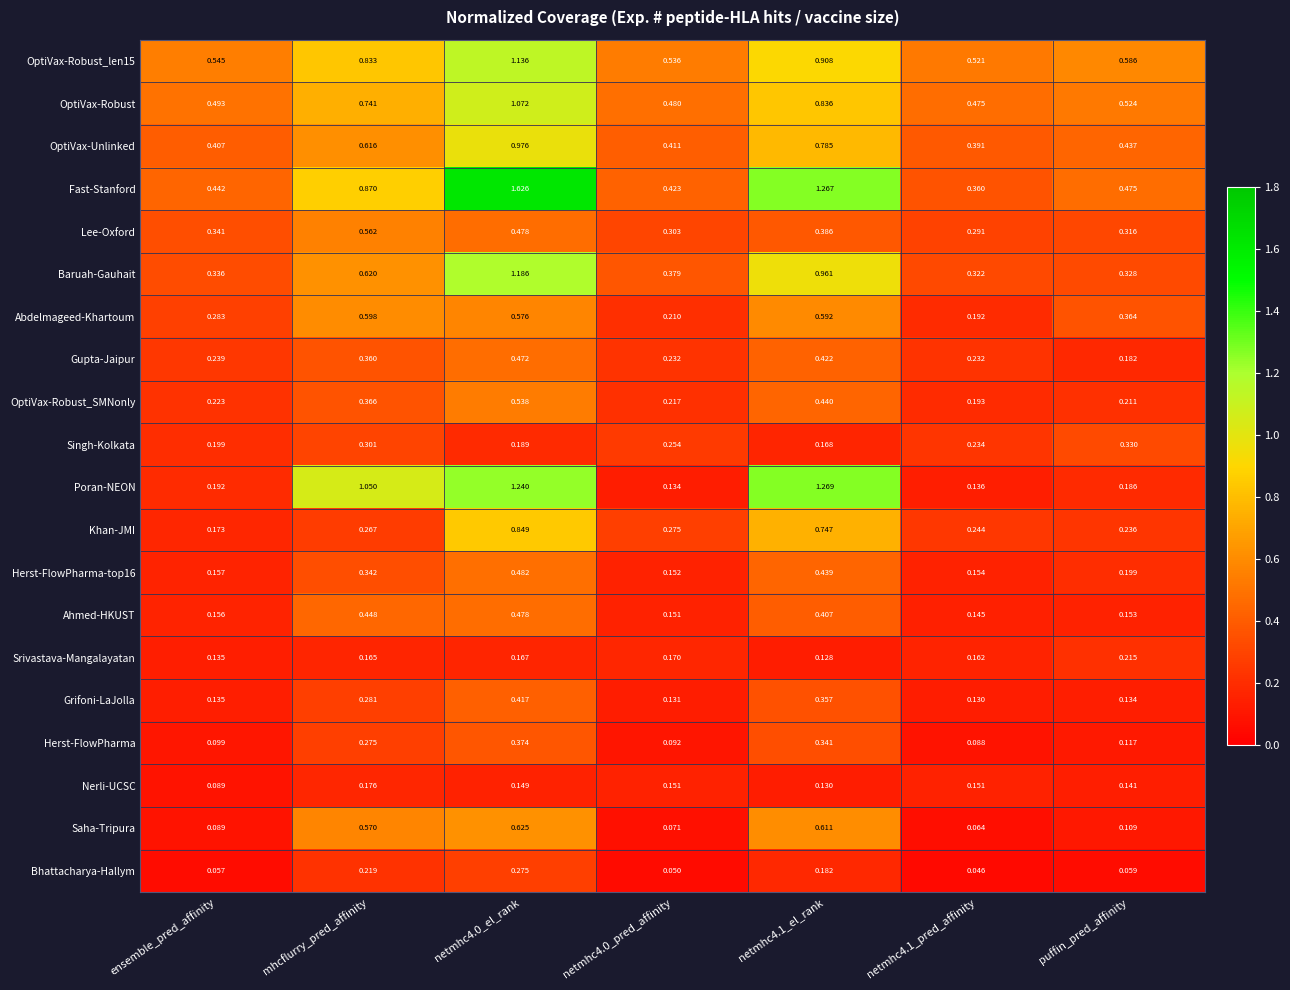

Which series has the largest total across all categories?

Fast-Stanford